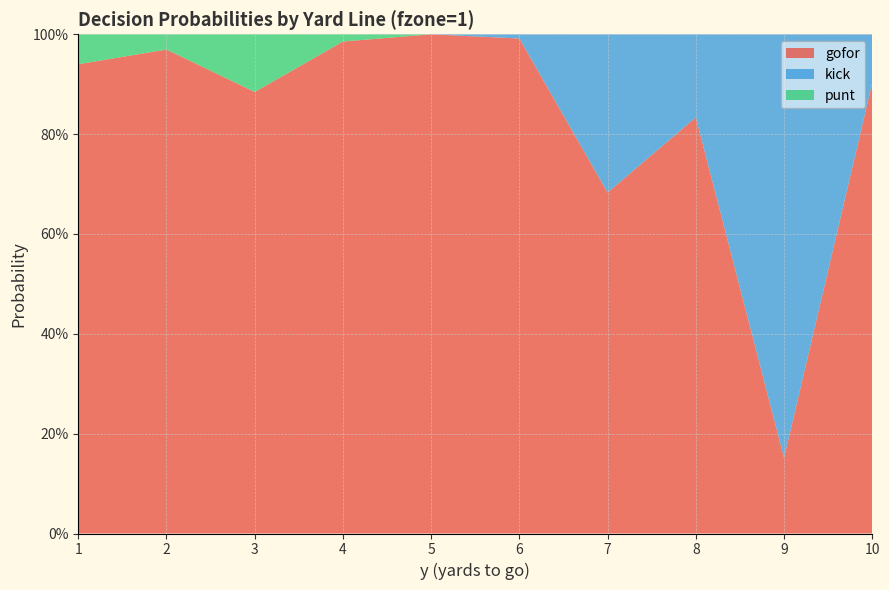

Reading right to left, what are all the values shown in this chart?

gofor: 10=0.9	9=0.2	8=0.8	7=0.7	6=1.0	5=1.0	4=1.0	3=0.9	2=1.0	1=0.9
kick: 10=0.1	9=0.8	8=0.2	7=0.3	6=0.0	5=0.0	4=0.0	3=0.0	2=0.0	1=0.0
punt: 10=0.0	9=0.0	8=0.0	7=0.0	6=0.0	5=0.0	4=0.0	3=0.1	2=0.0	1=0.1